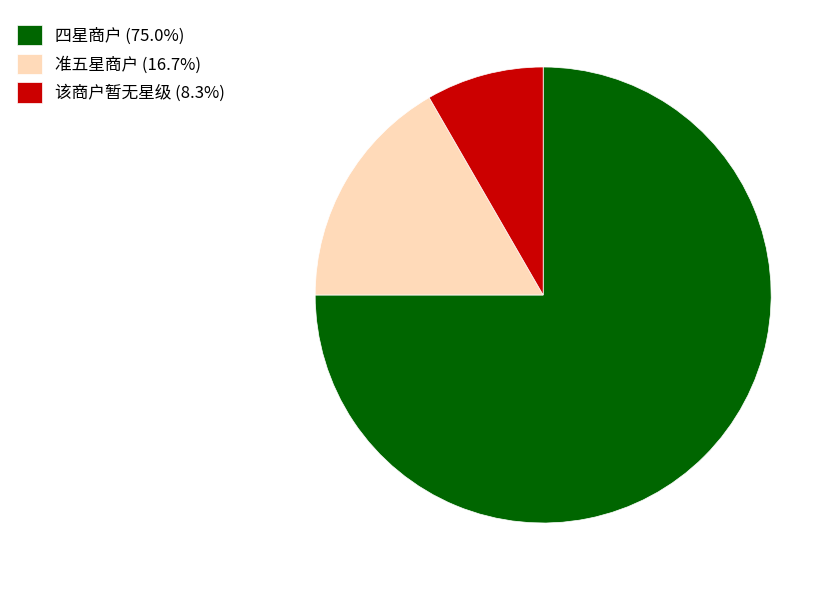

Is there any slice that represents more than half of the pie?

Yes